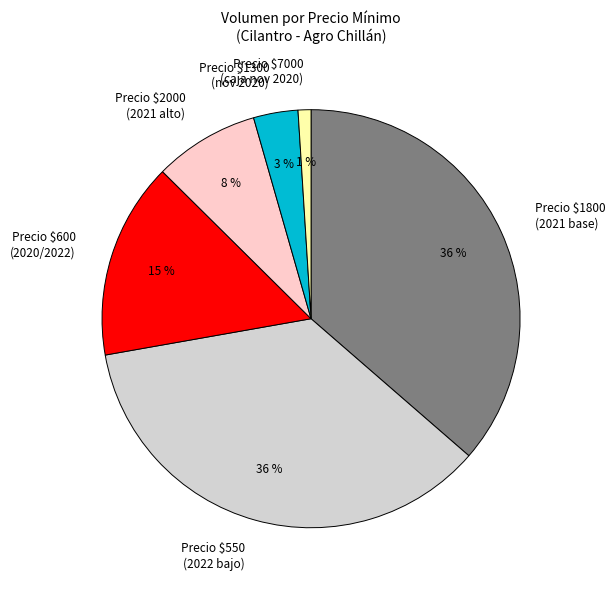

To the nearest percent, what is the average slice percentage?

17%